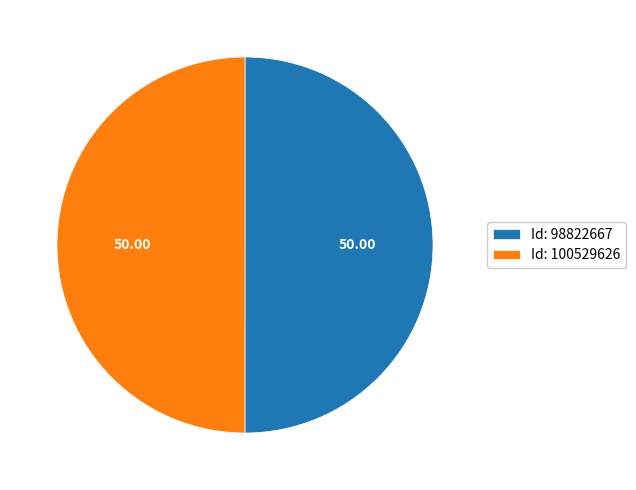

Is the sum of Id: 100529626 and Id: 98822667 greater than half?

Yes